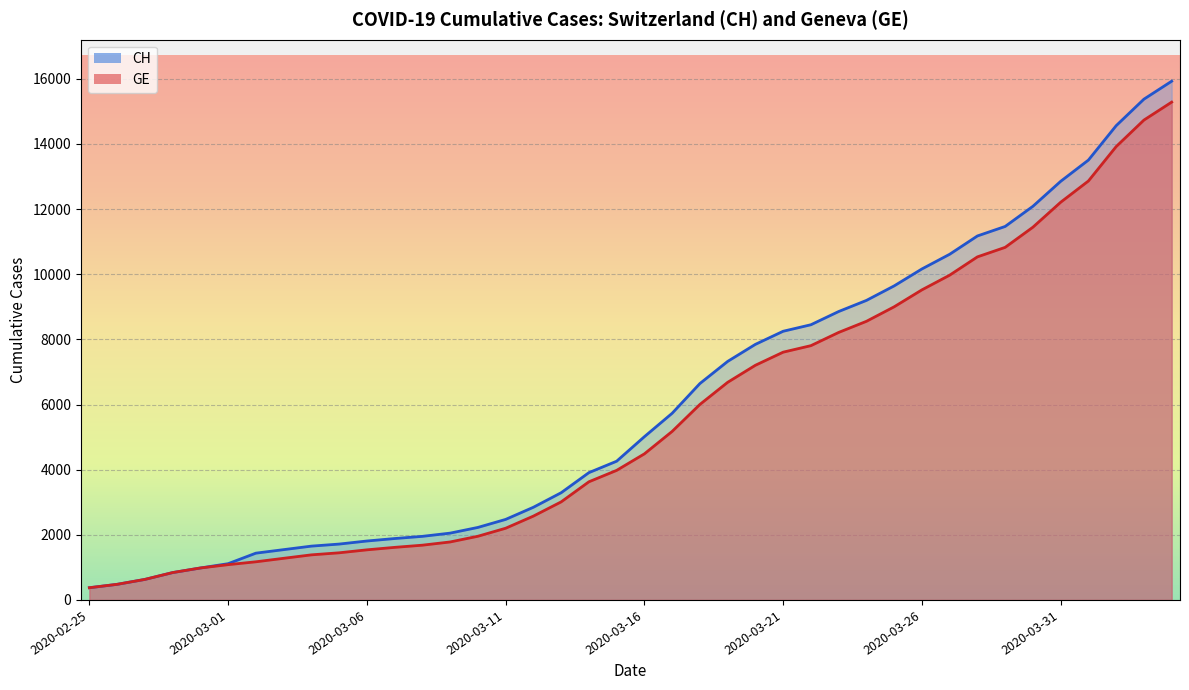

What is the sum of all CH values?

242133